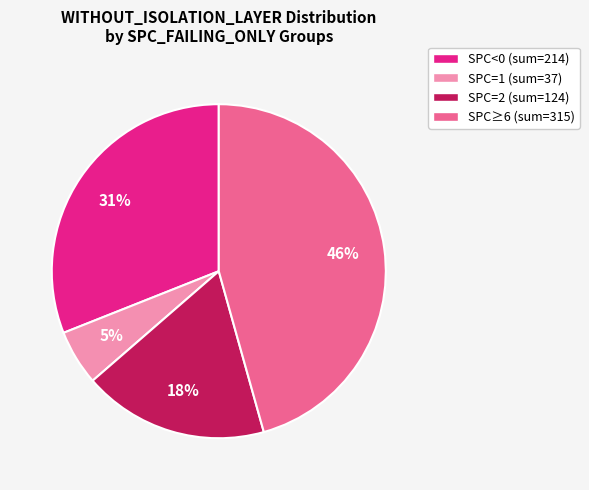

To the nearest percent, what is the average slice percentage?

25%